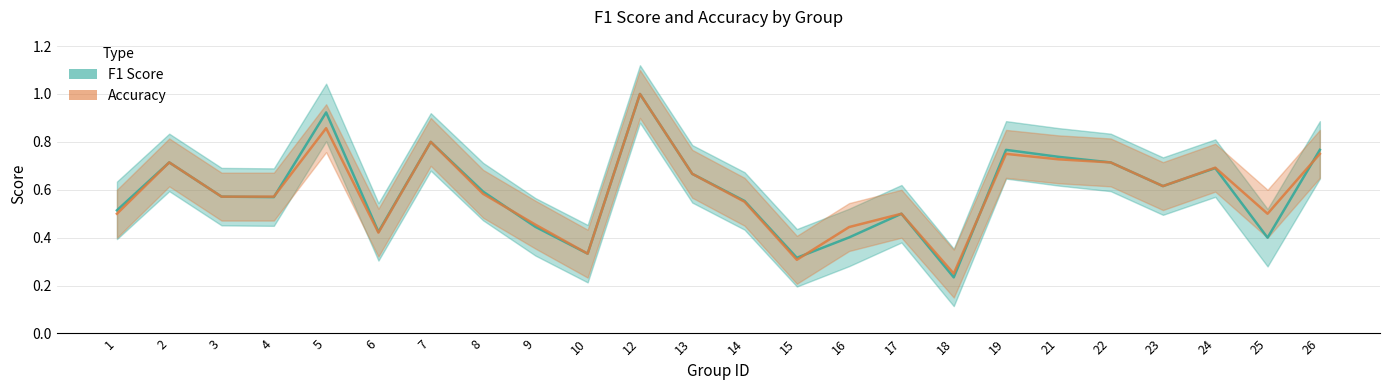

Is it true that accuracy equals 0.7 at 25?

False